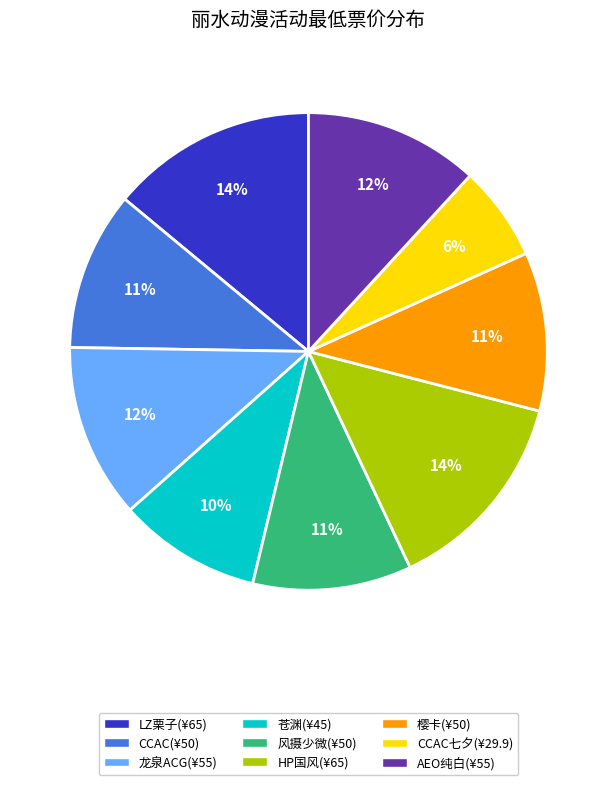

To the nearest percent, what is the average slice percentage?

11%